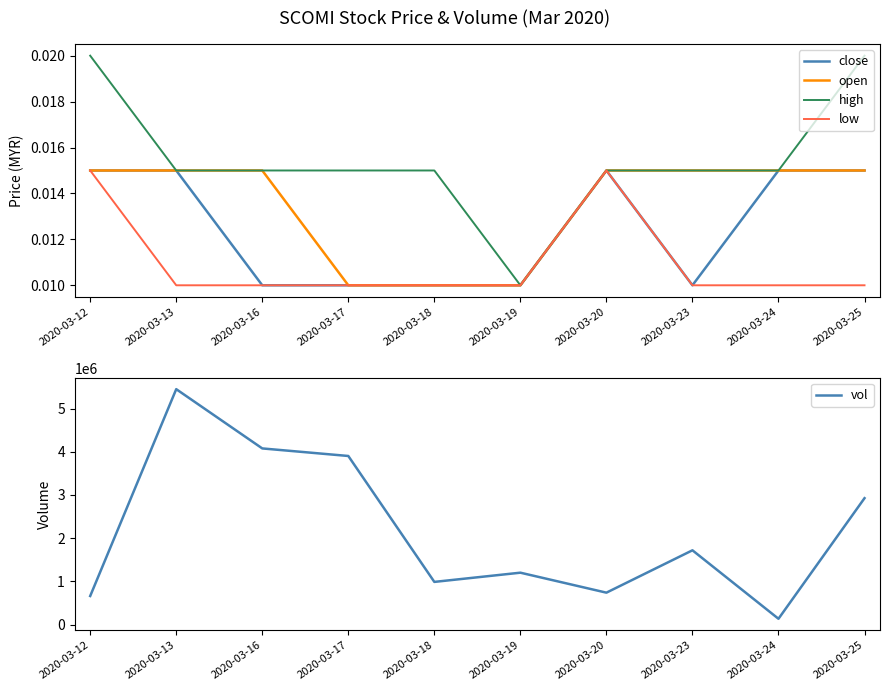

True or false: vol and close cross at least once.

False